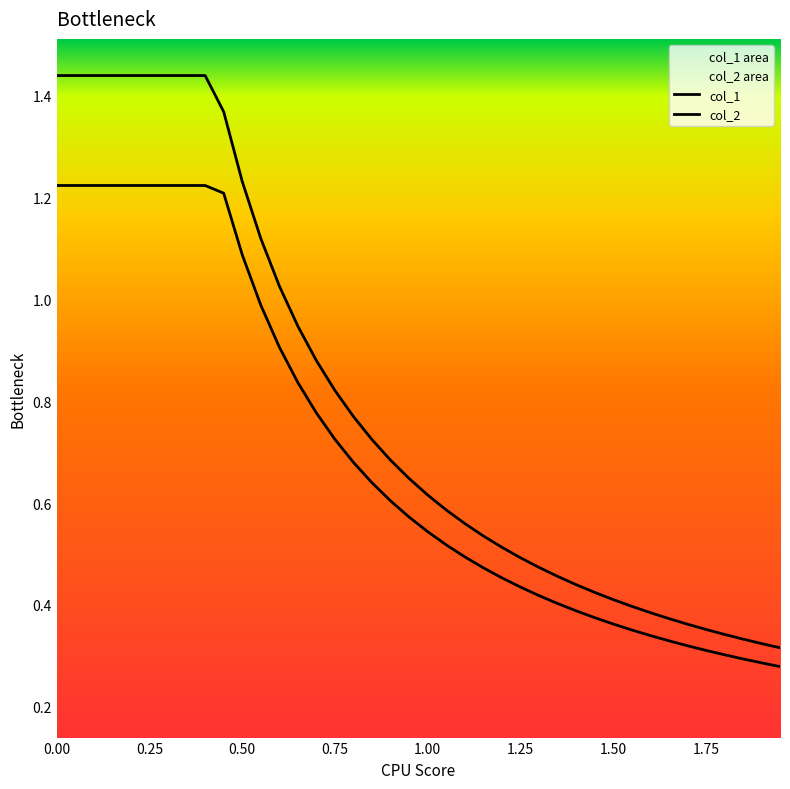

Rank the series by their maximum value, from highest to lowest.

col_1, col_2